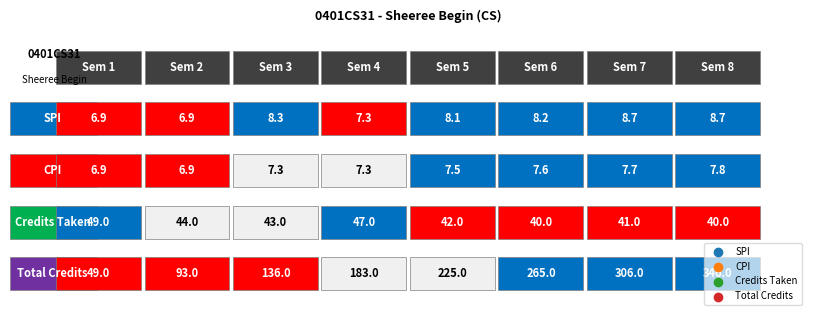

Which has a higher value, 7 or 0?

7